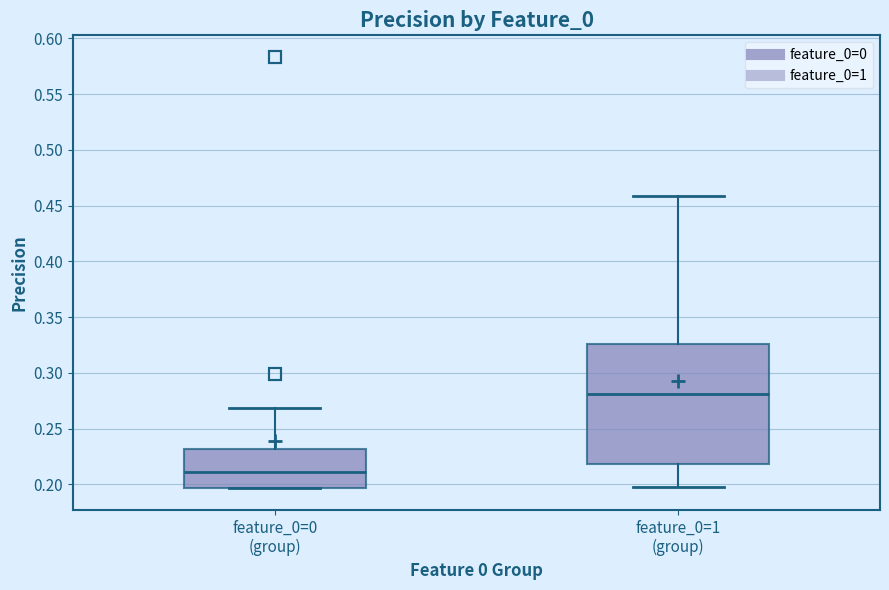

Which box's median line is the highest?

feature_0=1 (group)